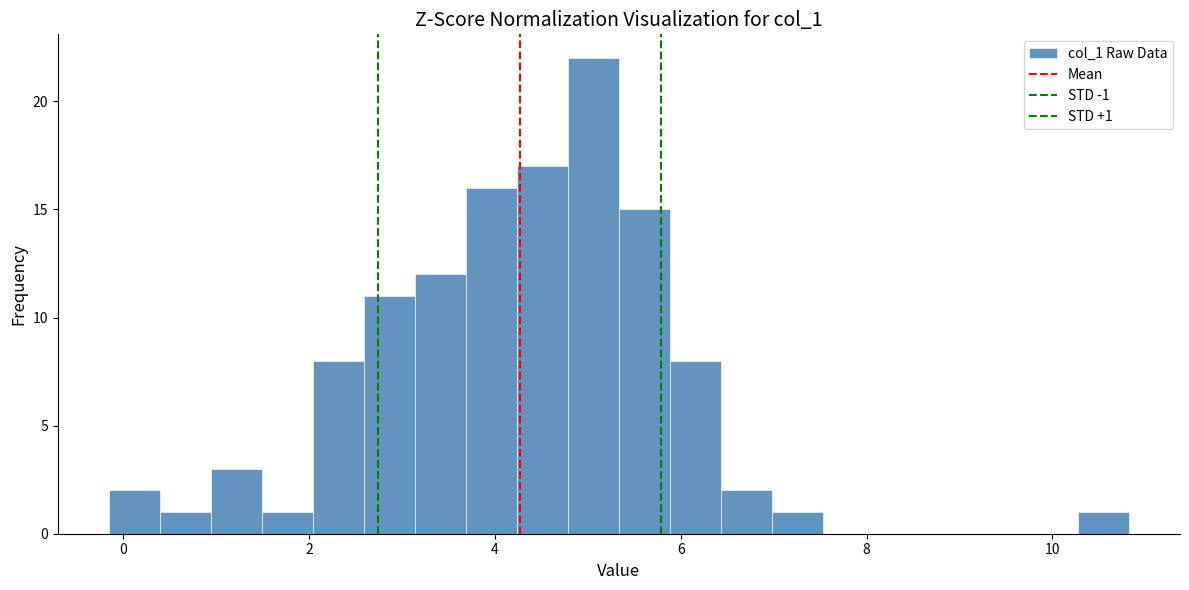

Read against the x-axis, roughly where is the centre of the tallest bar?

5.0